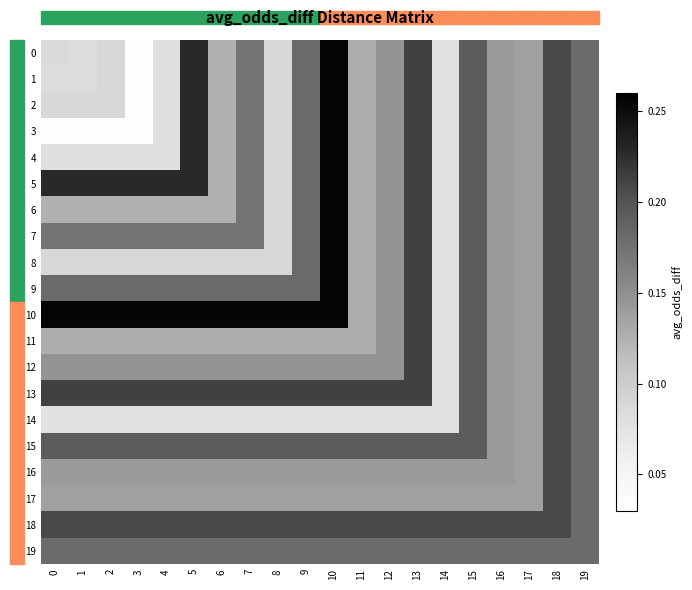

Reading left to right, what are all the values shown in this chart?

0: 0=0.1	1=0.1	2=0.1	3=0.0	4=0.1	5=0.2	6=0.1	7=0.2	8=0.1	9=0.2	10=0.3	11=0.1	12=0.1	13=0.2	14=0.1	15=0.2	16=0.1	17=0.1	18=0.2	19=0.2
1: 0=0.1	1=0.1	2=0.1	3=0.0	4=0.1	5=0.2	6=0.1	7=0.2	8=0.1	9=0.2	10=0.3	11=0.1	12=0.1	13=0.2	14=0.1	15=0.2	16=0.1	17=0.1	18=0.2	19=0.2
2: 0=0.1	1=0.1	2=0.1	3=0.0	4=0.1	5=0.2	6=0.1	7=0.2	8=0.1	9=0.2	10=0.3	11=0.1	12=0.1	13=0.2	14=0.1	15=0.2	16=0.1	17=0.1	18=0.2	19=0.2
3: 0=0.0	1=0.0	2=0.0	3=0.0	4=0.1	5=0.2	6=0.1	7=0.2	8=0.1	9=0.2	10=0.3	11=0.1	12=0.1	13=0.2	14=0.1	15=0.2	16=0.1	17=0.1	18=0.2	19=0.2
4: 0=0.1	1=0.1	2=0.1	3=0.1	4=0.1	5=0.2	6=0.1	7=0.2	8=0.1	9=0.2	10=0.3	11=0.1	12=0.1	13=0.2	14=0.1	15=0.2	16=0.1	17=0.1	18=0.2	19=0.2
5: 0=0.2	1=0.2	2=0.2	3=0.2	4=0.2	5=0.2	6=0.1	7=0.2	8=0.1	9=0.2	10=0.3	11=0.1	12=0.1	13=0.2	14=0.1	15=0.2	16=0.1	17=0.1	18=0.2	19=0.2
6: 0=0.1	1=0.1	2=0.1	3=0.1	4=0.1	5=0.1	6=0.1	7=0.2	8=0.1	9=0.2	10=0.3	11=0.1	12=0.1	13=0.2	14=0.1	15=0.2	16=0.1	17=0.1	18=0.2	19=0.2
7: 0=0.2	1=0.2	2=0.2	3=0.2	4=0.2	5=0.2	6=0.2	7=0.2	8=0.1	9=0.2	10=0.3	11=0.1	12=0.1	13=0.2	14=0.1	15=0.2	16=0.1	17=0.1	18=0.2	19=0.2
8: 0=0.1	1=0.1	2=0.1	3=0.1	4=0.1	5=0.1	6=0.1	7=0.1	8=0.1	9=0.2	10=0.3	11=0.1	12=0.1	13=0.2	14=0.1	15=0.2	16=0.1	17=0.1	18=0.2	19=0.2
9: 0=0.2	1=0.2	2=0.2	3=0.2	4=0.2	5=0.2	6=0.2	7=0.2	8=0.2	9=0.2	10=0.3	11=0.1	12=0.1	13=0.2	14=0.1	15=0.2	16=0.1	17=0.1	18=0.2	19=0.2
10: 0=0.3	1=0.3	2=0.3	3=0.3	4=0.3	5=0.3	6=0.3	7=0.3	8=0.3	9=0.3	10=0.3	11=0.1	12=0.1	13=0.2	14=0.1	15=0.2	16=0.1	17=0.1	18=0.2	19=0.2
11: 0=0.1	1=0.1	2=0.1	3=0.1	4=0.1	5=0.1	6=0.1	7=0.1	8=0.1	9=0.1	10=0.1	11=0.1	12=0.1	13=0.2	14=0.1	15=0.2	16=0.1	17=0.1	18=0.2	19=0.2
12: 0=0.1	1=0.1	2=0.1	3=0.1	4=0.1	5=0.1	6=0.1	7=0.1	8=0.1	9=0.1	10=0.1	11=0.1	12=0.1	13=0.2	14=0.1	15=0.2	16=0.1	17=0.1	18=0.2	19=0.2
13: 0=0.2	1=0.2	2=0.2	3=0.2	4=0.2	5=0.2	6=0.2	7=0.2	8=0.2	9=0.2	10=0.2	11=0.2	12=0.2	13=0.2	14=0.1	15=0.2	16=0.1	17=0.1	18=0.2	19=0.2
14: 0=0.1	1=0.1	2=0.1	3=0.1	4=0.1	5=0.1	6=0.1	7=0.1	8=0.1	9=0.1	10=0.1	11=0.1	12=0.1	13=0.1	14=0.1	15=0.2	16=0.1	17=0.1	18=0.2	19=0.2
15: 0=0.2	1=0.2	2=0.2	3=0.2	4=0.2	5=0.2	6=0.2	7=0.2	8=0.2	9=0.2	10=0.2	11=0.2	12=0.2	13=0.2	14=0.2	15=0.2	16=0.1	17=0.1	18=0.2	19=0.2
16: 0=0.1	1=0.1	2=0.1	3=0.1	4=0.1	5=0.1	6=0.1	7=0.1	8=0.1	9=0.1	10=0.1	11=0.1	12=0.1	13=0.1	14=0.1	15=0.1	16=0.1	17=0.1	18=0.2	19=0.2
17: 0=0.1	1=0.1	2=0.1	3=0.1	4=0.1	5=0.1	6=0.1	7=0.1	8=0.1	9=0.1	10=0.1	11=0.1	12=0.1	13=0.1	14=0.1	15=0.1	16=0.1	17=0.1	18=0.2	19=0.2
18: 0=0.2	1=0.2	2=0.2	3=0.2	4=0.2	5=0.2	6=0.2	7=0.2	8=0.2	9=0.2	10=0.2	11=0.2	12=0.2	13=0.2	14=0.2	15=0.2	16=0.2	17=0.2	18=0.2	19=0.2
19: 0=0.2	1=0.2	2=0.2	3=0.2	4=0.2	5=0.2	6=0.2	7=0.2	8=0.2	9=0.2	10=0.2	11=0.2	12=0.2	13=0.2	14=0.2	15=0.2	16=0.2	17=0.2	18=0.2	19=0.2